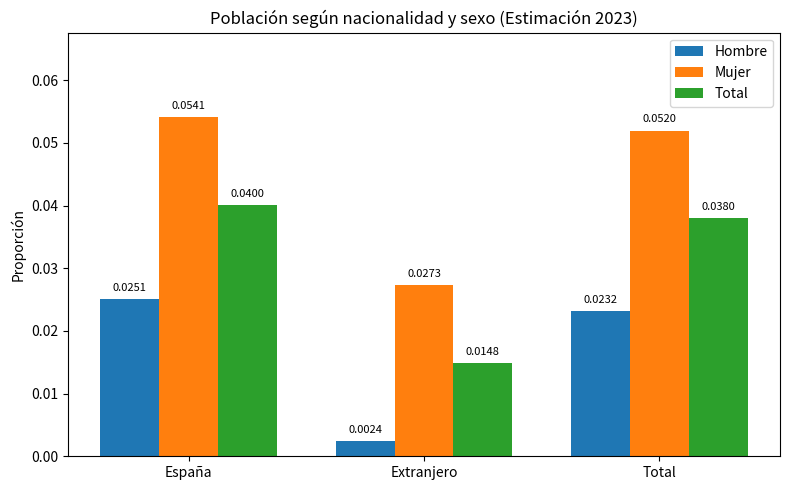

How many series are shown in this chart?

3